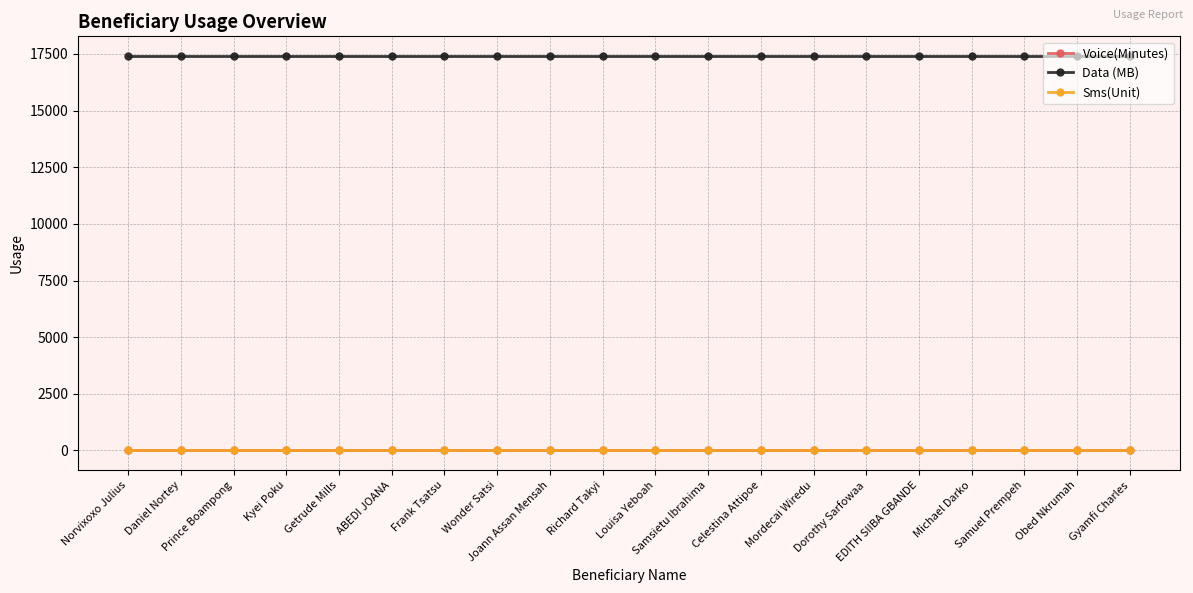

At which label is Sms(Unit) closest to 0?

Norvixoxo Julius